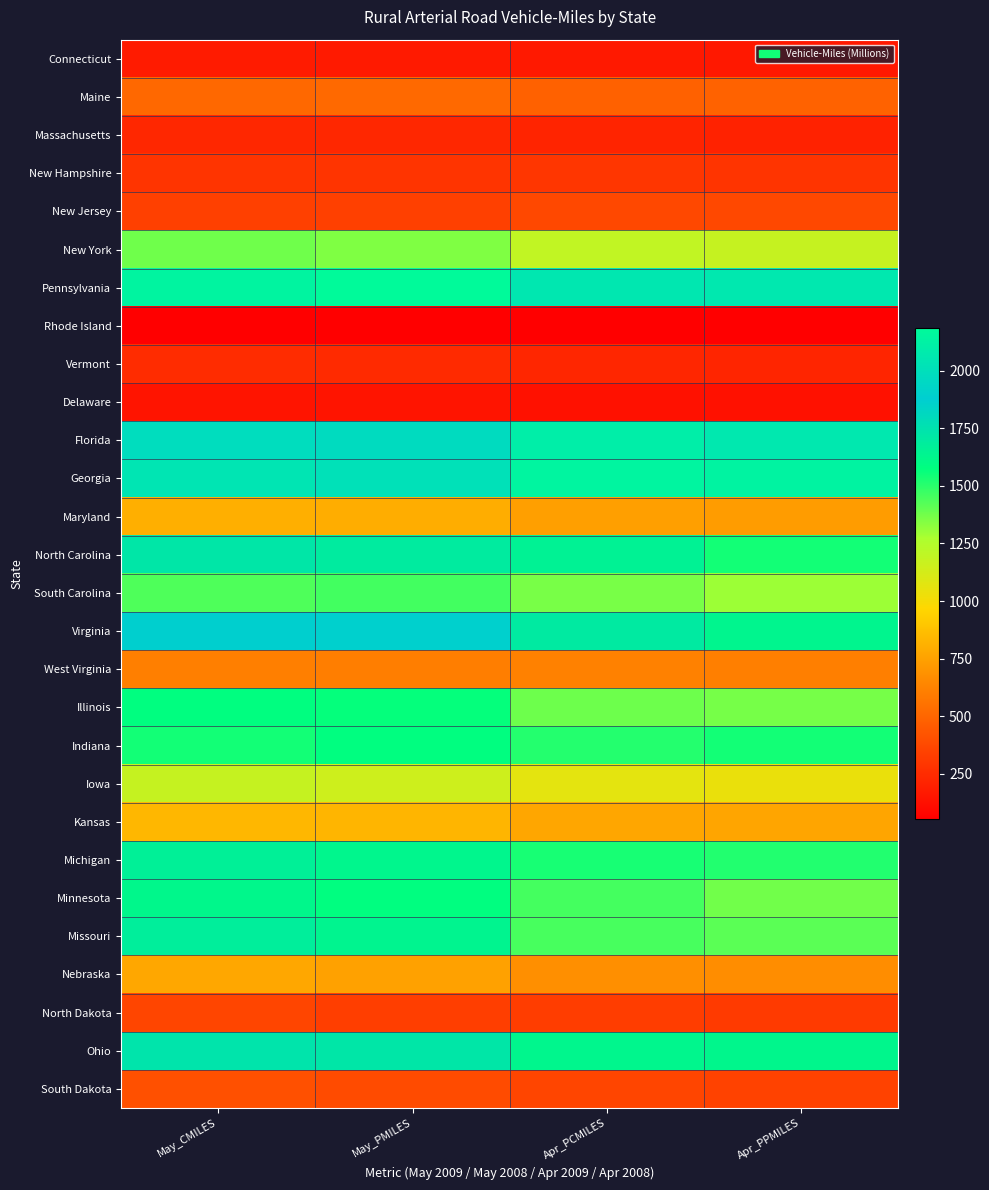

Reading left to right, list all the values displayed in this chart.

Connecticut: May_CMILES=175	May_PMILES=173	Apr_PCMILES=166	Apr_PPMILES=162
Maine: May_CMILES=512	May_PMILES=515	Apr_PCMILES=481	Apr_PPMILES=482
Massachusetts: May_CMILES=229	May_PMILES=228	Apr_PCMILES=219	Apr_PPMILES=211
New Hampshire: May_CMILES=290	May_PMILES=290	Apr_PCMILES=296	Apr_PPMILES=289
New Jersey: May_CMILES=339	May_PMILES=336	Apr_PCMILES=374	Apr_PPMILES=375
New York: May_CMILES=1377	May_PMILES=1347	Apr_PCMILES=1195	Apr_PPMILES=1179
Pennsylvania: May_CMILES=2142	May_PMILES=2183	Apr_PCMILES=2056	Apr_PPMILES=2059
Rhode Island: May_CMILES=60	May_PMILES=59	Apr_PCMILES=54	Apr_PPMILES=53
Vermont: May_CMILES=249	May_PMILES=244	Apr_PCMILES=225	Apr_PPMILES=221
Delaware: May_CMILES=148	May_PMILES=147	Apr_PCMILES=133	Apr_PPMILES=133
Florida: May_CMILES=1980	May_PMILES=1973	Apr_PCMILES=2102	Apr_PPMILES=2062
Georgia: May_CMILES=2038	May_PMILES=2012	Apr_PCMILES=2149	Apr_PPMILES=2139
Maryland: May_CMILES=808	May_PMILES=800	Apr_PCMILES=741	Apr_PPMILES=727
North Carolina: May_CMILES=1723	May_PMILES=1694	Apr_PCMILES=1651	Apr_PPMILES=1539
South Carolina: May_CMILES=1437	May_PMILES=1455	Apr_PCMILES=1360	Apr_PPMILES=1301
Virginia: May_CMILES=1868	May_PMILES=1866	Apr_PCMILES=1701	Apr_PPMILES=1633
West Virginia: May_CMILES=608	May_PMILES=604	Apr_PCMILES=616	Apr_PPMILES=607
Illinois: May_CMILES=1577	May_PMILES=1567	Apr_PCMILES=1383	Apr_PPMILES=1364
Indiana: May_CMILES=1539	May_PMILES=1578	Apr_PCMILES=1511	Apr_PPMILES=1542
Iowa: May_CMILES=1180	May_PMILES=1151	Apr_PCMILES=1065	Apr_PPMILES=1043
Kansas: May_CMILES=837	May_PMILES=829	Apr_PCMILES=769	Apr_PPMILES=768
Michigan: May_CMILES=1664	May_PMILES=1626	Apr_PCMILES=1532	Apr_PPMILES=1517
Minnesota: May_CMILES=1618	May_PMILES=1578	Apr_PCMILES=1453	Apr_PPMILES=1372
Missouri: May_CMILES=1679	May_PMILES=1637	Apr_PCMILES=1448	Apr_PPMILES=1415
Nebraska: May_CMILES=776	May_PMILES=750	Apr_PCMILES=673	Apr_PPMILES=667
North Dakota: May_CMILES=358	May_PMILES=330	Apr_PCMILES=325	Apr_PPMILES=315
Ohio: May_CMILES=1742	May_PMILES=1723	Apr_PCMILES=1629	Apr_PPMILES=1622
South Dakota: May_CMILES=407	May_PMILES=389	Apr_PCMILES=361	Apr_PPMILES=347